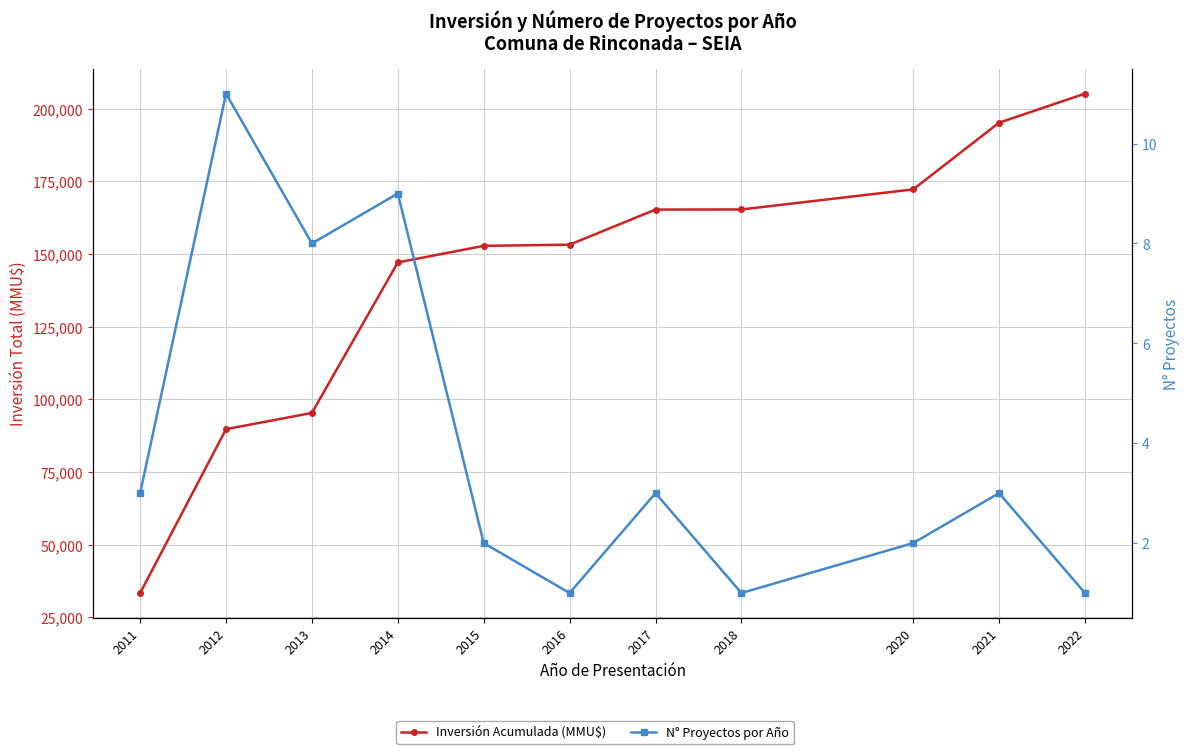

True or false: N° Proyectos por Año and Inversión Acumulada (MMU$) cross at least once.

False